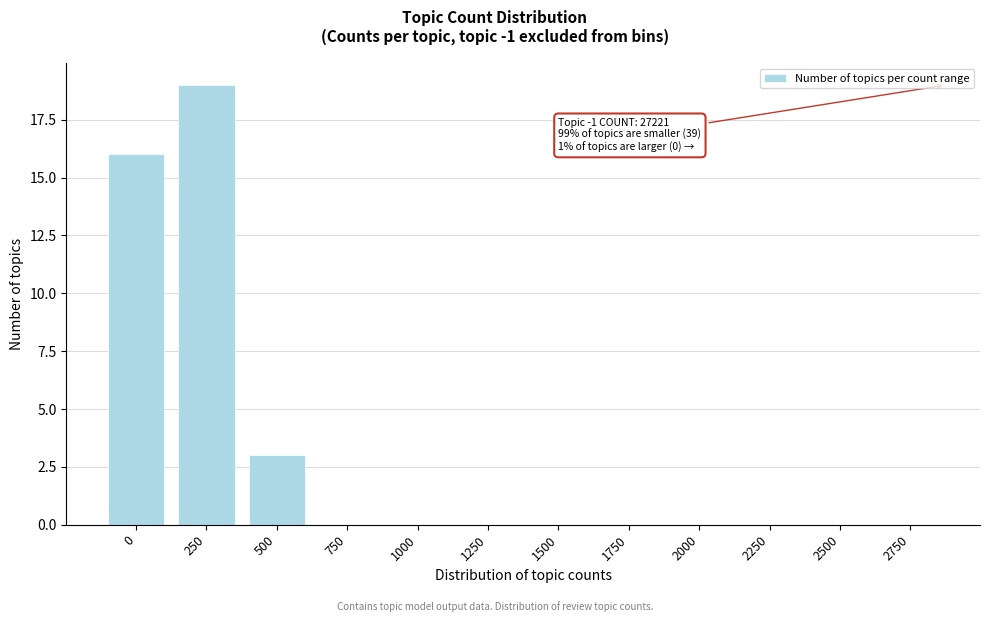

Reading right to left, extract all data points from this chart.

2750=0	2500=0	2250=0	2000=0	1750=0	1500=0	1250=0	1000=0	750=0	500=3	250=19	0=16